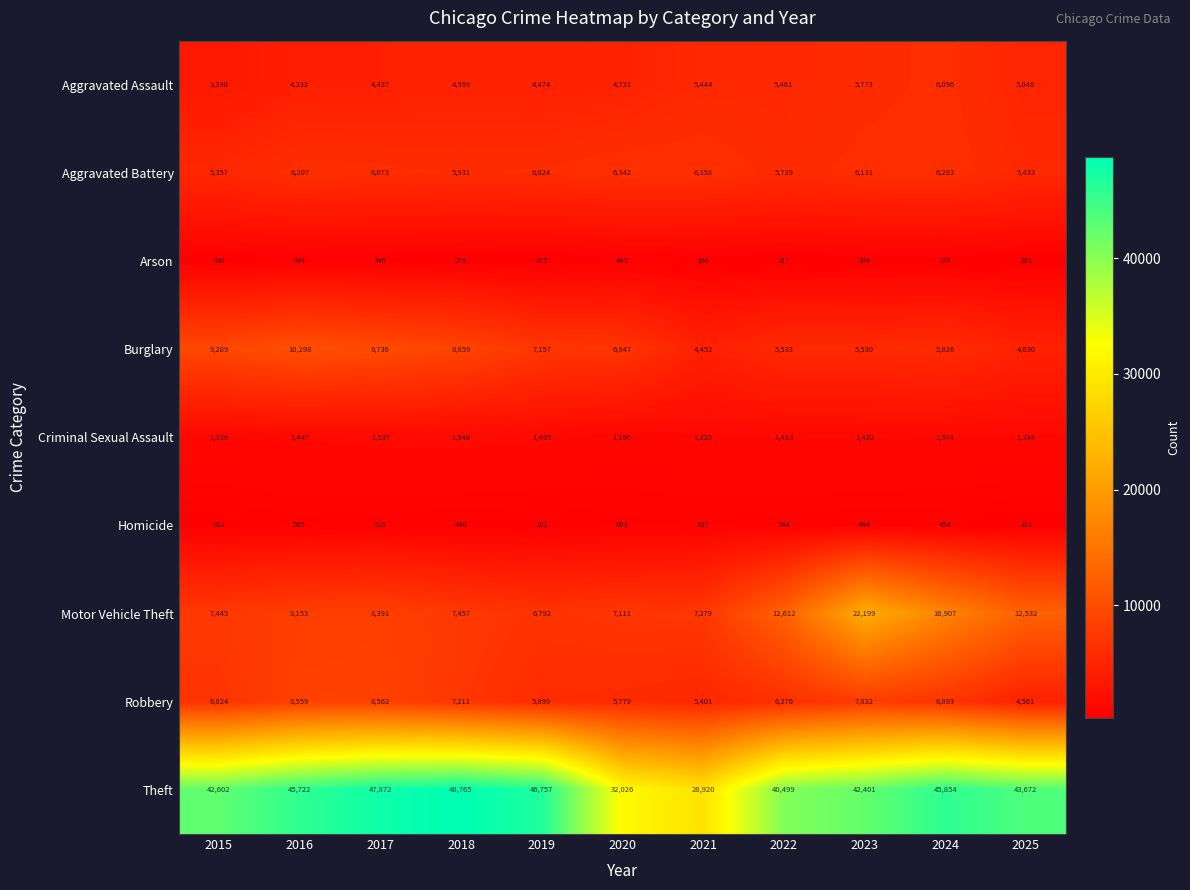

The Theft series shows 20188 at 2016. True or false?

False